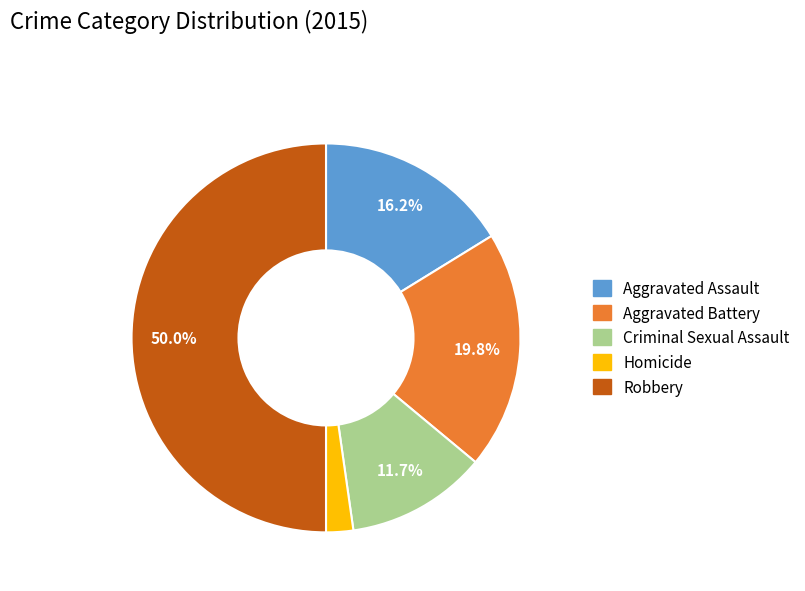

Is Aggravated Battery the majority of the pie?

No